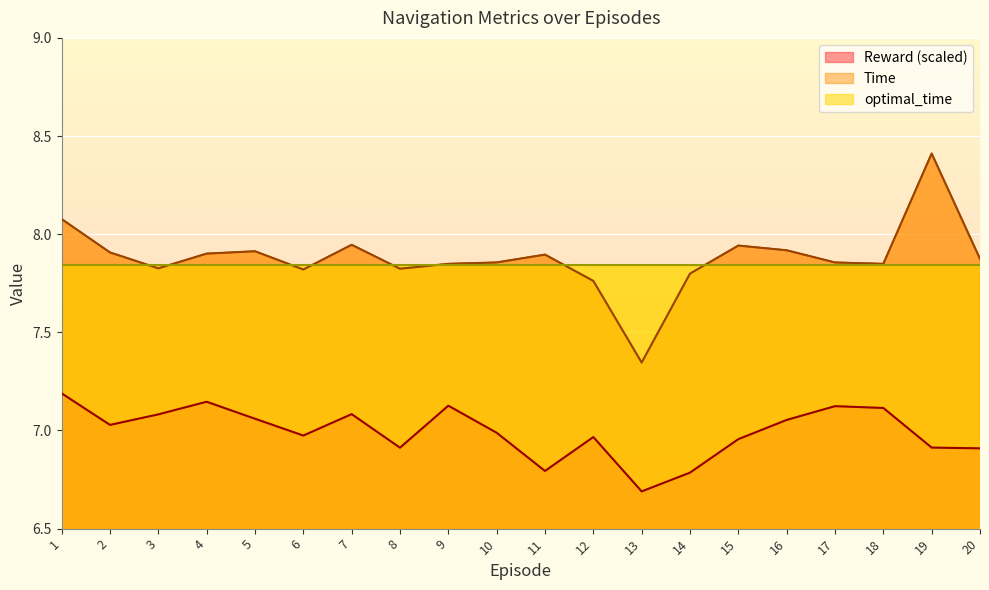

At which category does Time reach its first local valley?

3